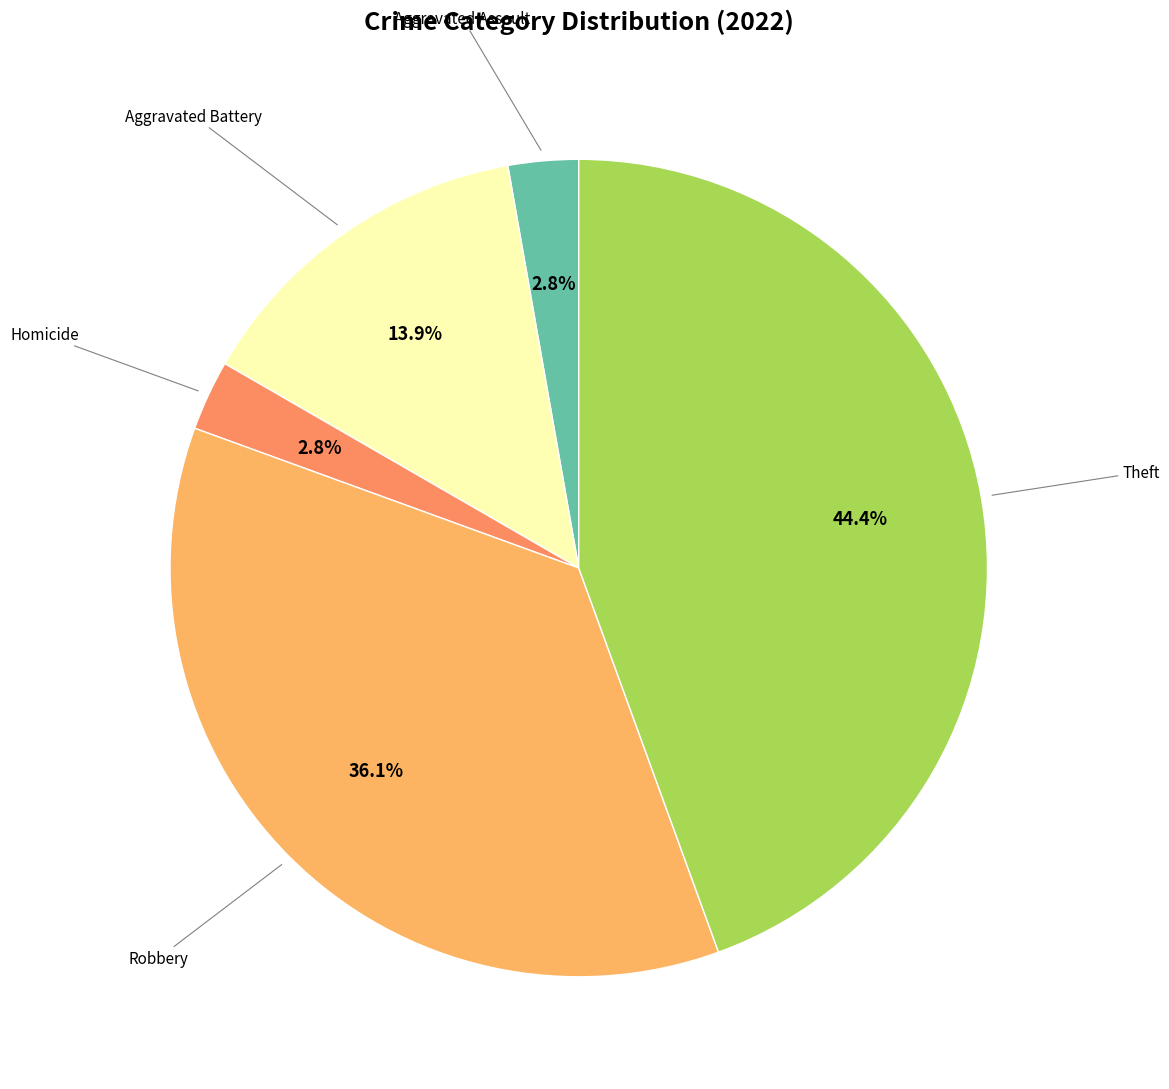

Count the number of slices in the pie.

5